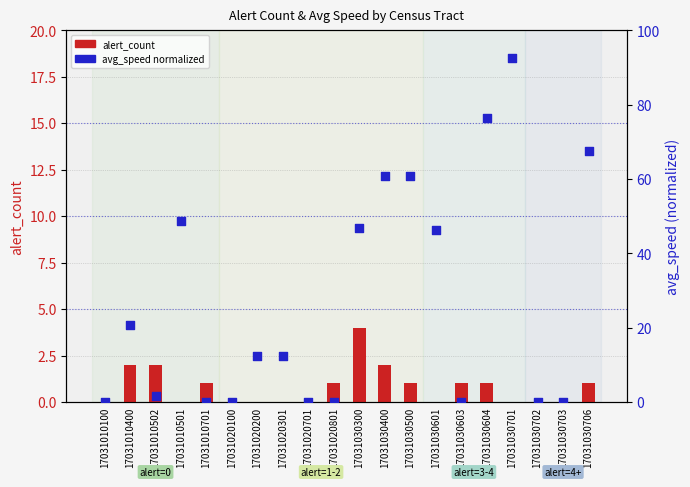

What are all the series names shown in the legend?

alert_count, avg_speed (normalized)